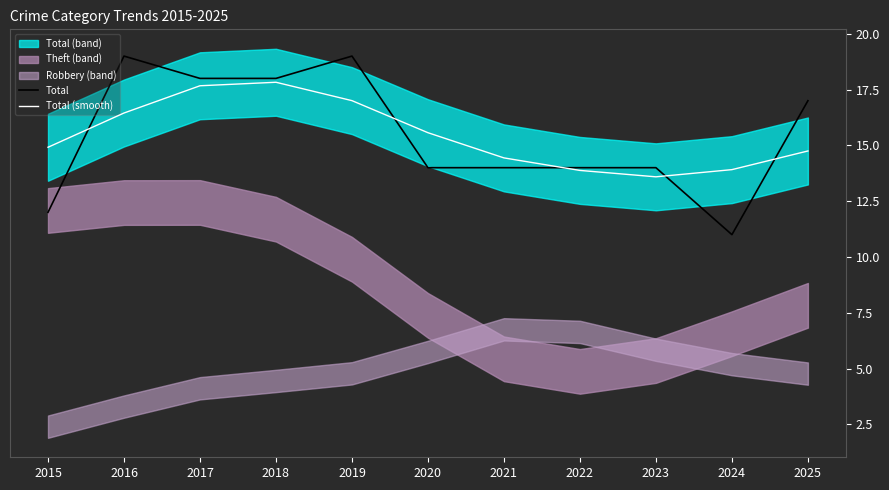

Between 2018 and 2020, which is larger?

2018